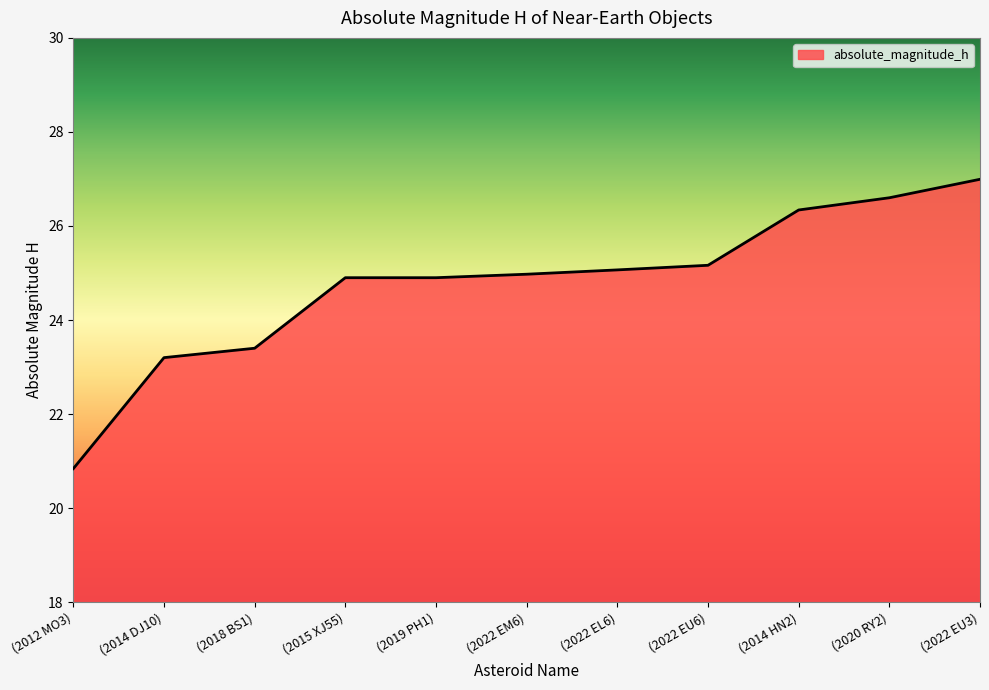

At which label does the data first exceed 24?

(2015 XJ55)